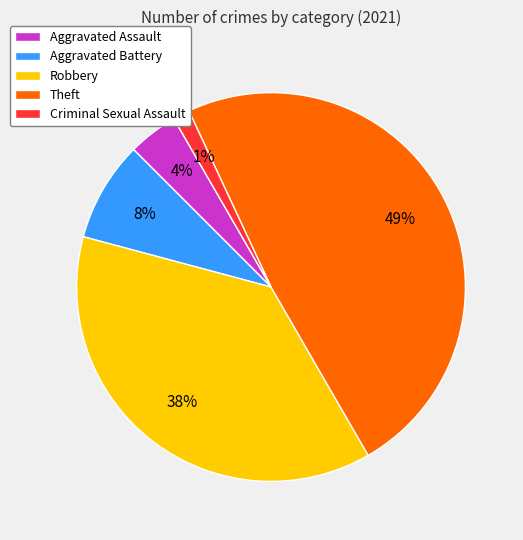

How many slices are in this pie chart?

5